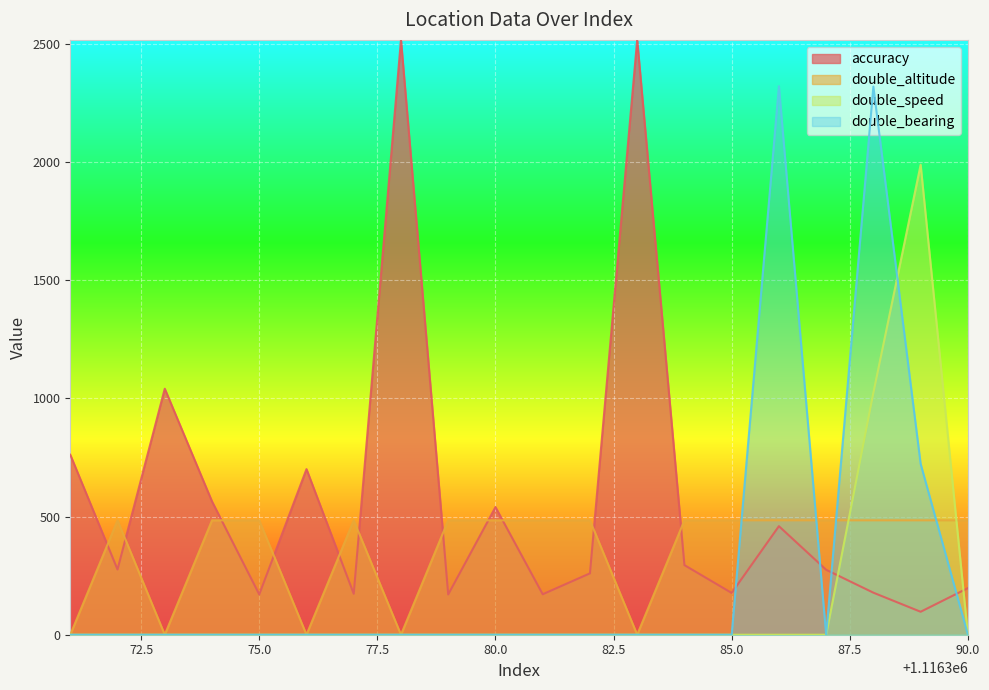

How many data points does each series have?

20